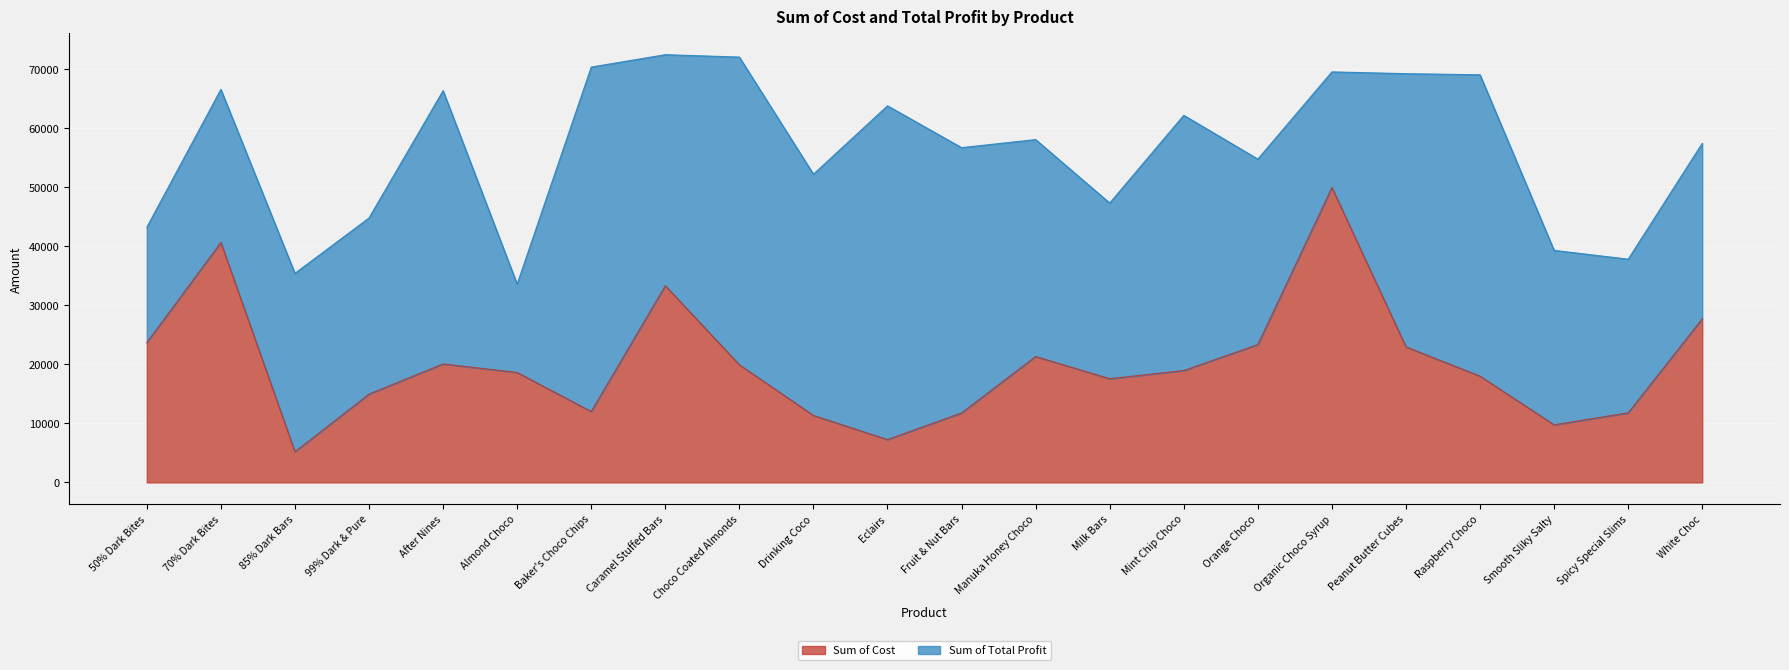

True or false: the data has more than 0 interior local peaks.

True